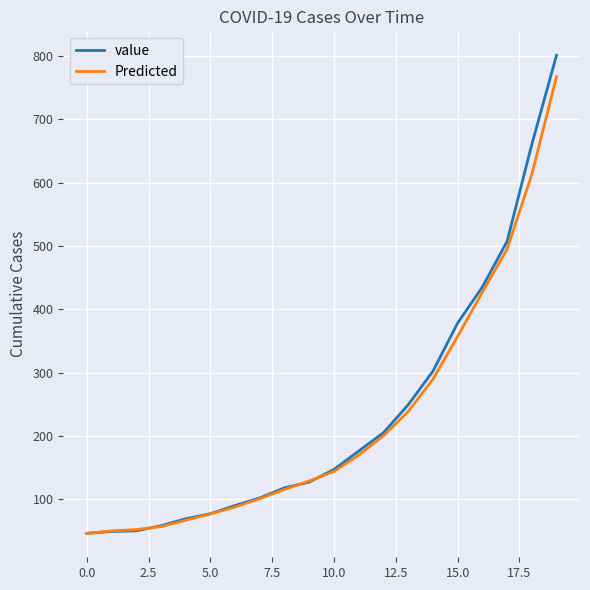

Rank the series by their maximum value, from lowest to highest.

Predicted, value